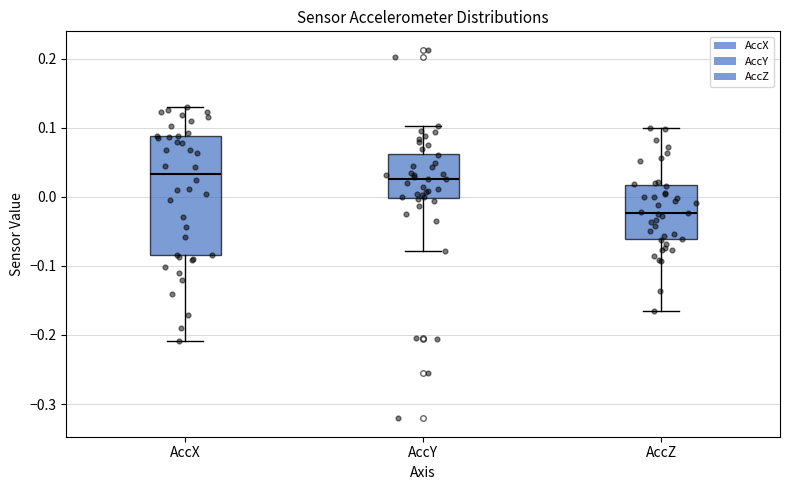

Comparing the boxes themselves (not the whiskers), which one is the tallest?

AccX